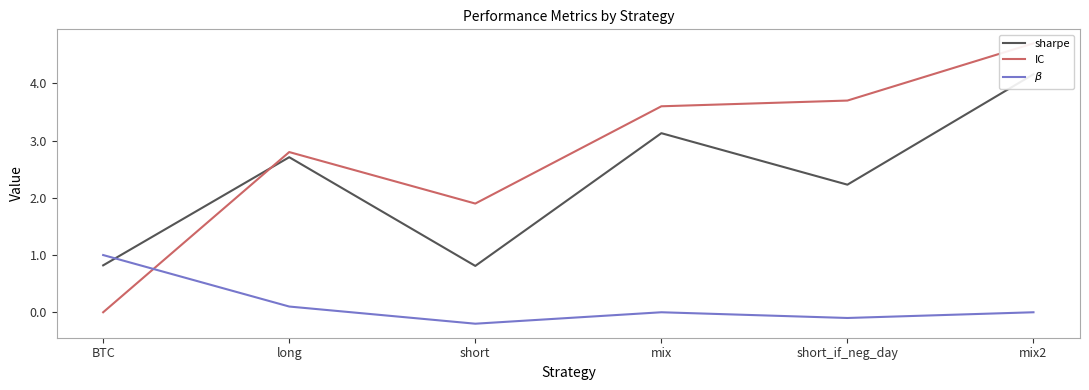

How many times do sharpe and IC cross each other?

1